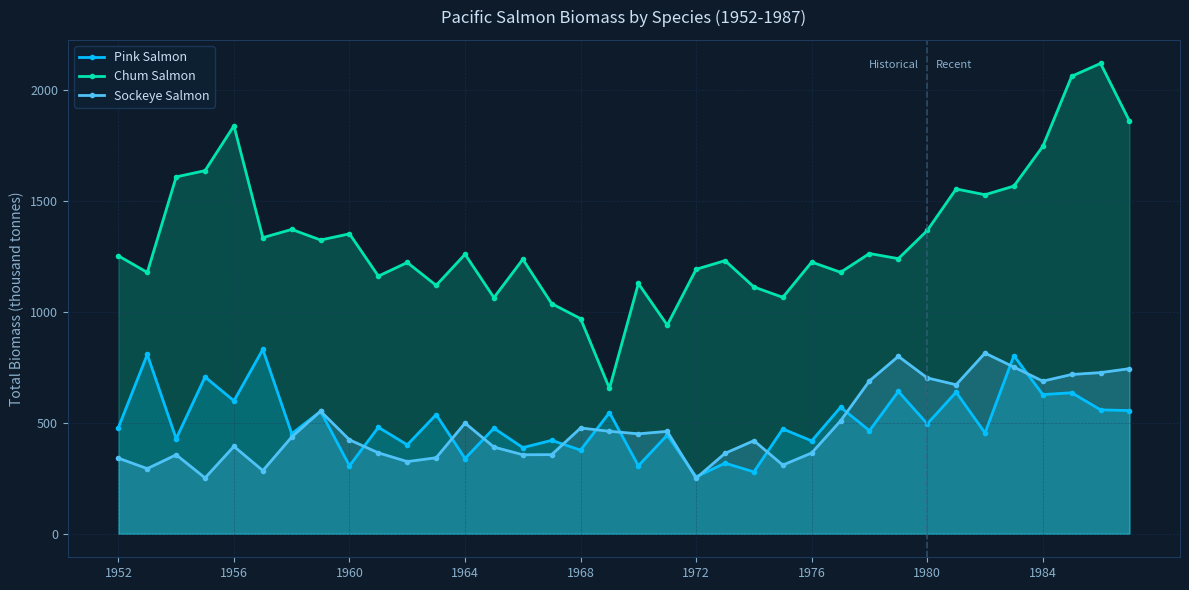

True or false: Pink Salmon has more than 0 points higher than both neighbors.

True